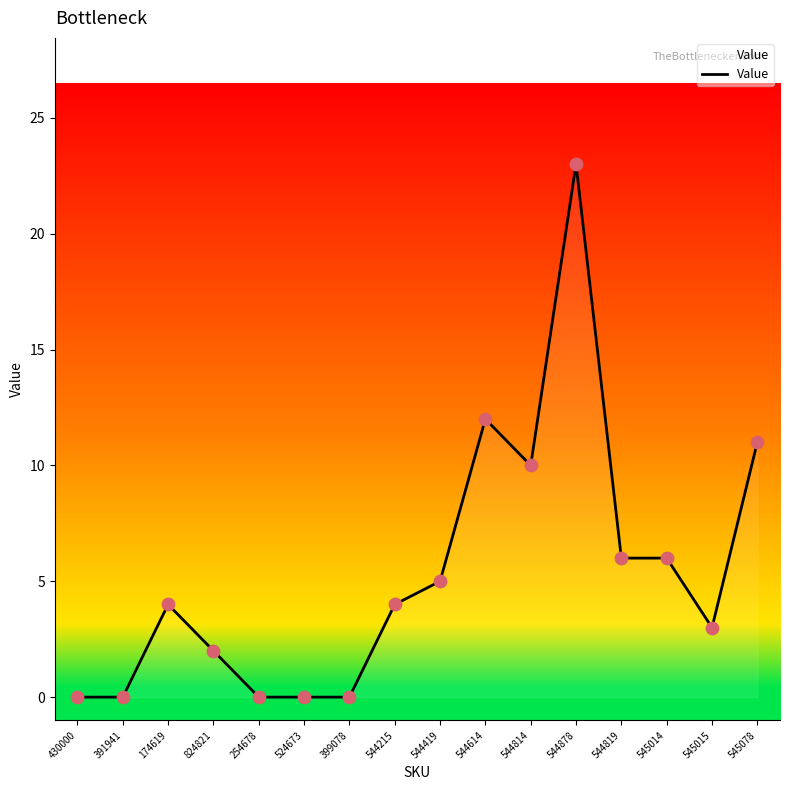

What is the change in value from 174619 to 545015?

-1